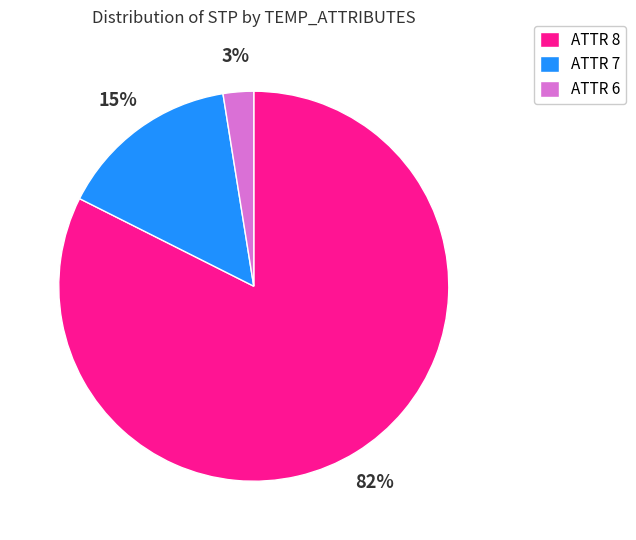

Between ATTR 6 and ATTR 7, which is larger?

ATTR 7